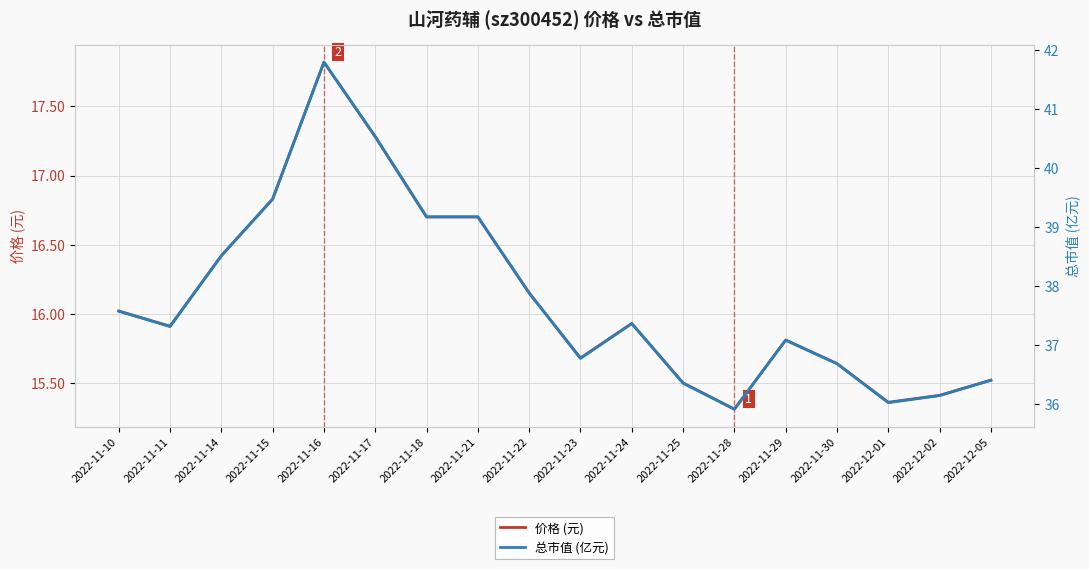

The value of 总市值 (亿元) at 2022-11-25 is 36.4. True or false?

True